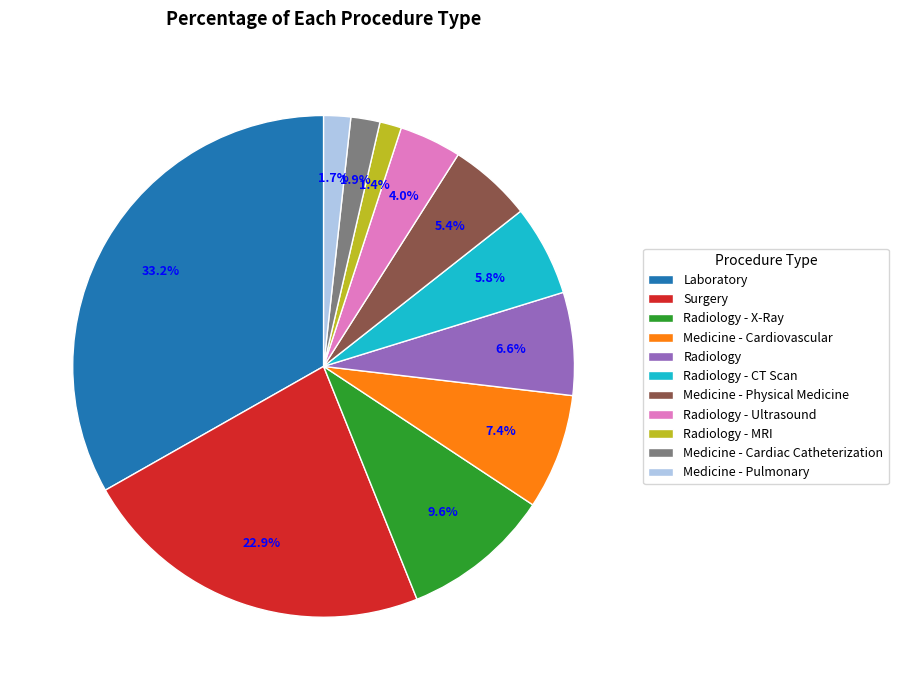

To the nearest percent, what percentage of the pie is Medicine - Cardiac Catheterization?

2%